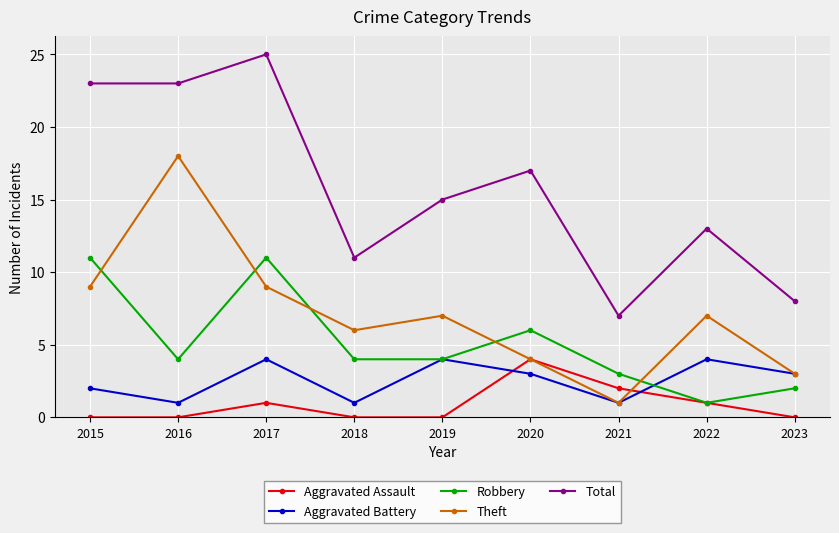

At which label does Theft reach its minimum?

2021